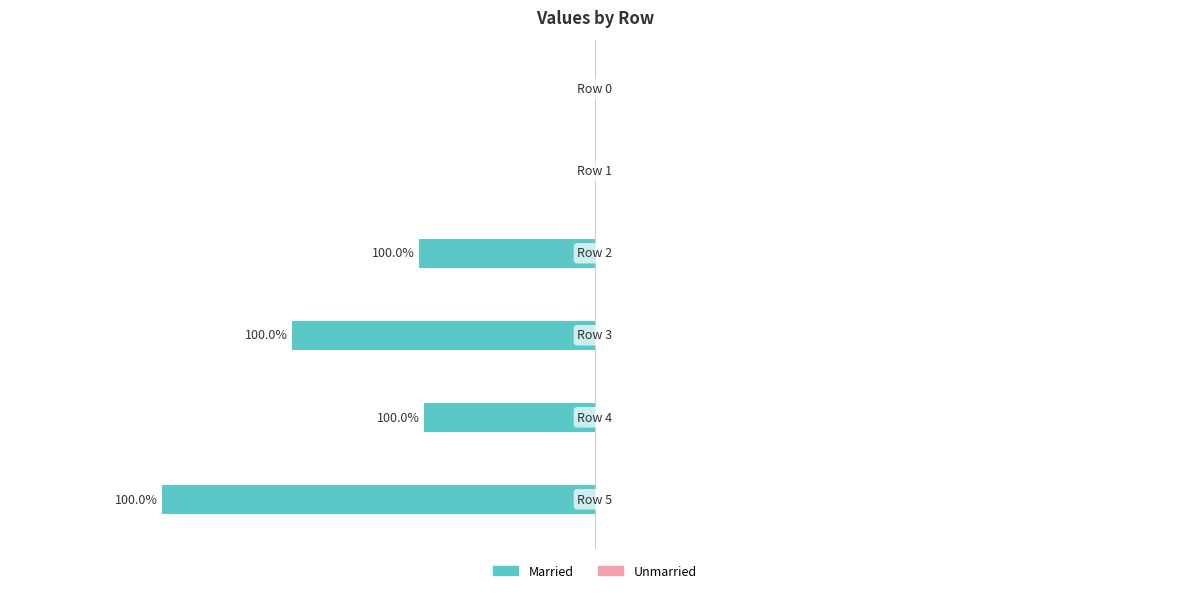

Are the bars horizontal?

Yes